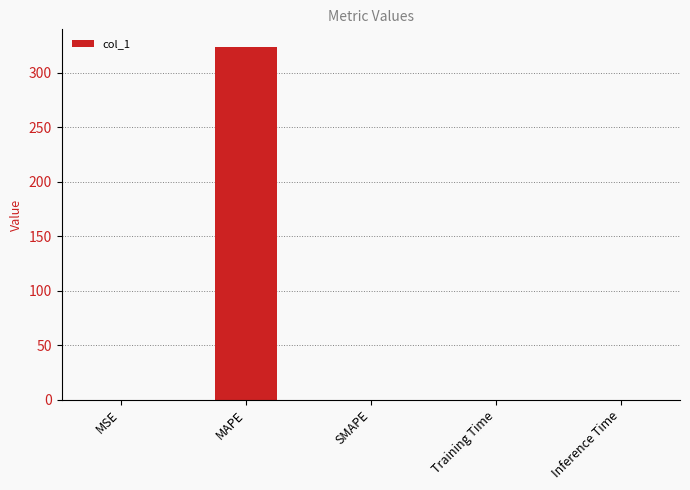

How many data points are above 0?

4